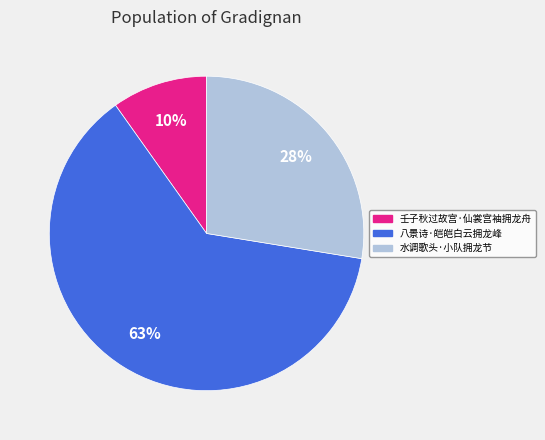

The 壬子秋过故宫·仙裳宫袖拥龙舟 slice represents 10% of the pie. True or false?

True